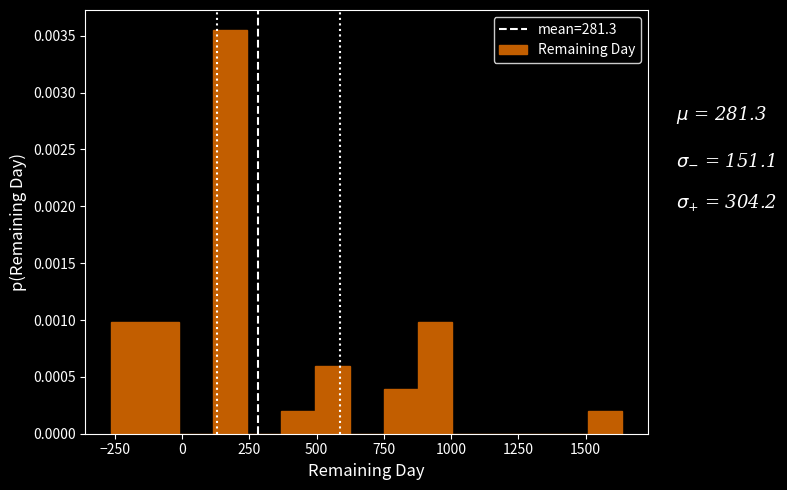

Read against the x-axis, roughly where is the centre of the tallest bar?

200